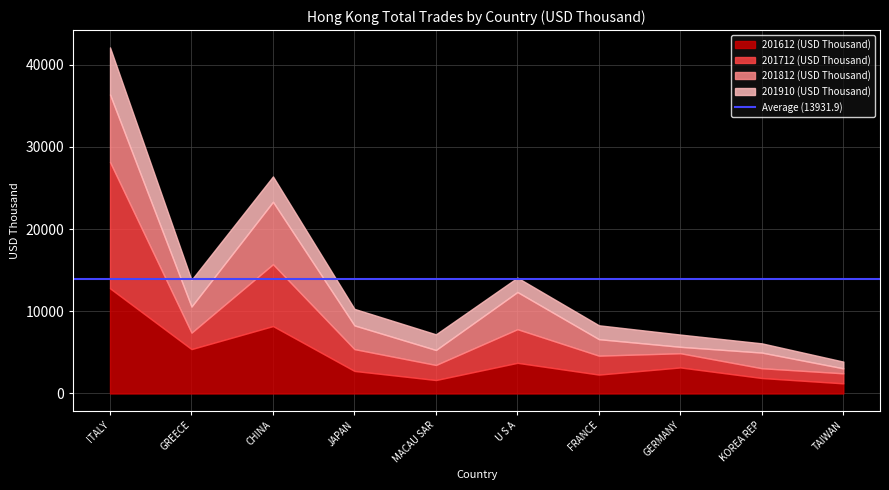

How many intersections are there between 201712 (USD Thousand) and 201910 (USD Thousand)?

4